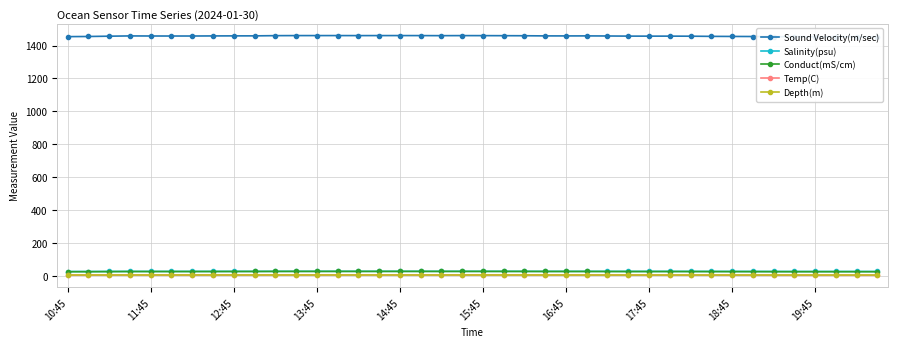

The Conduct(mS/cm) series shows 26.0 at 11:45. True or false?

True